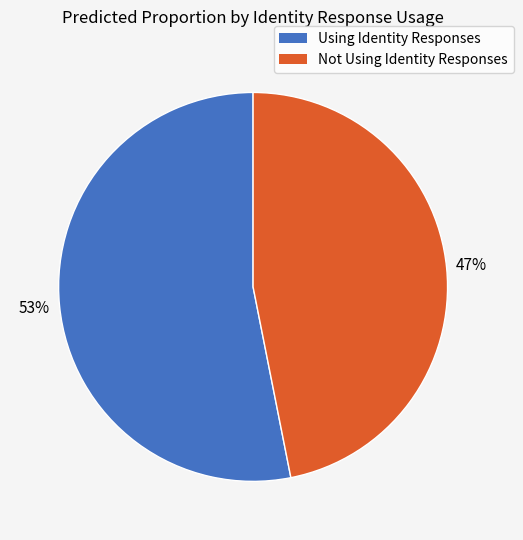

What is the largest slice in the pie chart?

Using Identity Responses